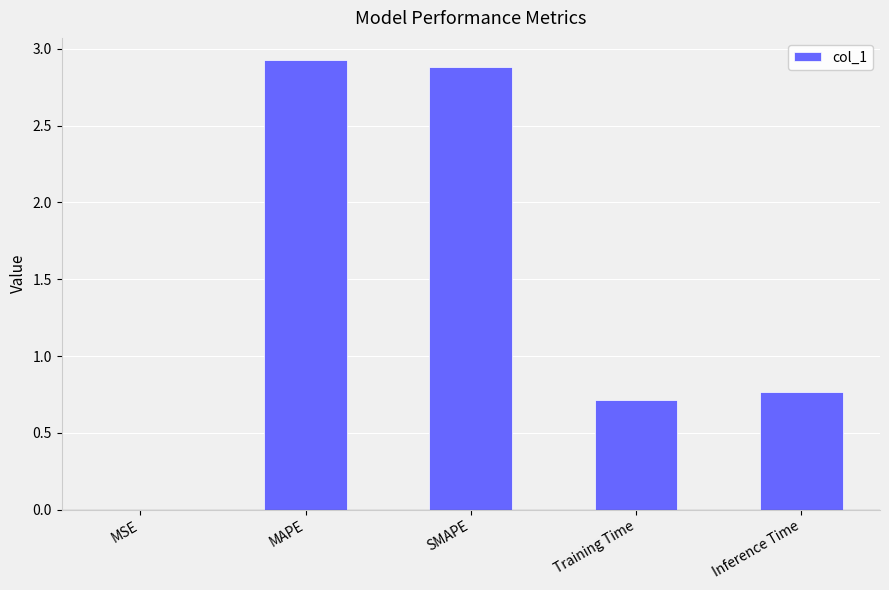

What is the sum of all values?

7.3